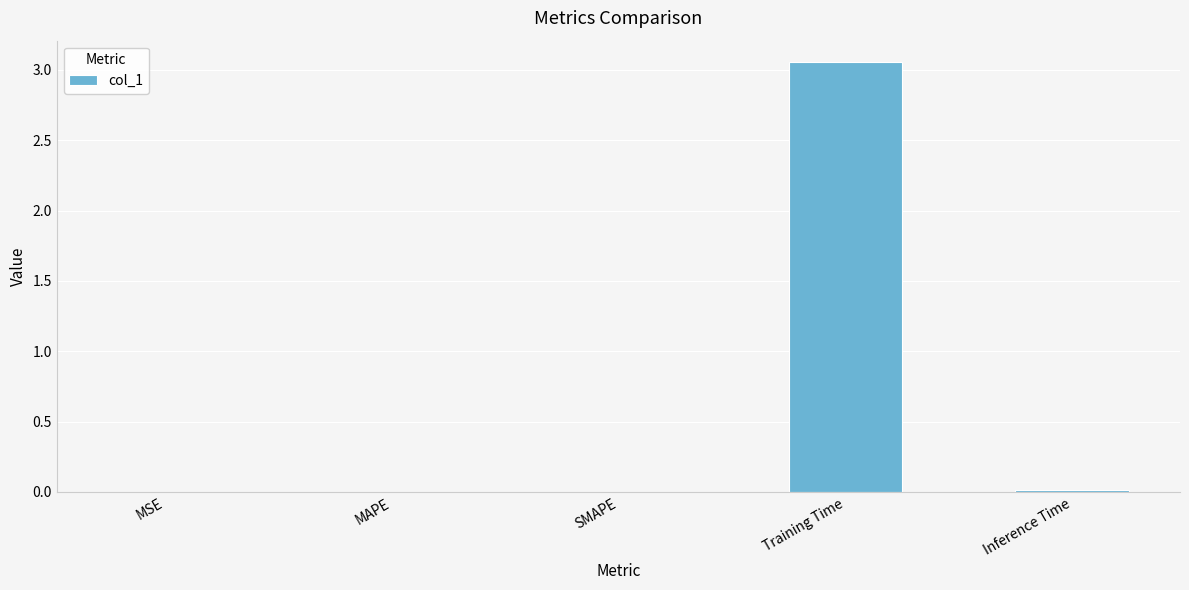

Is it true that the value at SMAPE is 0.0?

True